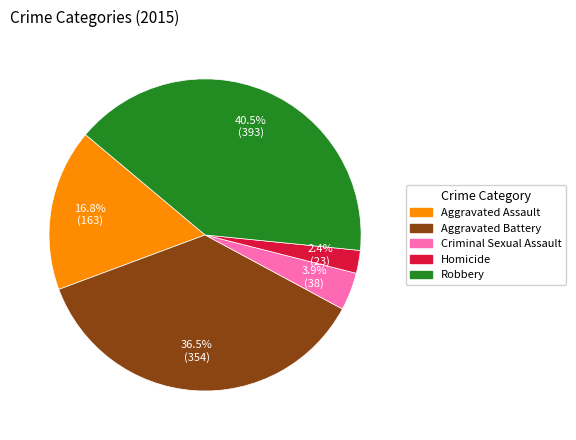

Combined, what portion of the pie is Aggravated Battery and Aggravated Assault?

53.2%